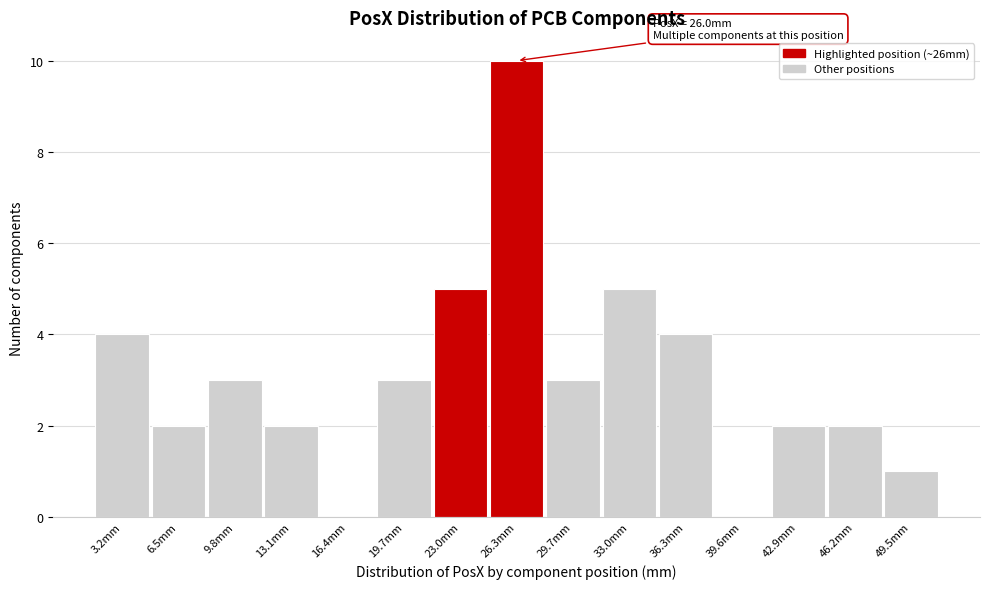

Which range on the x-axis has the tallest bar?

24.5 to 28.0